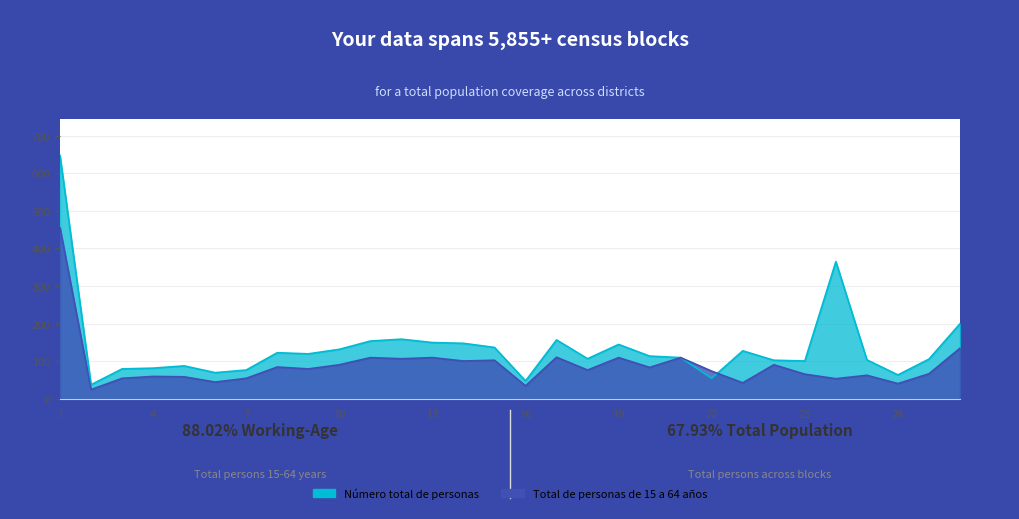

At 1, list the series in order from smallest to largest.

Total de personas de 15 a 64 años, Número total de personas